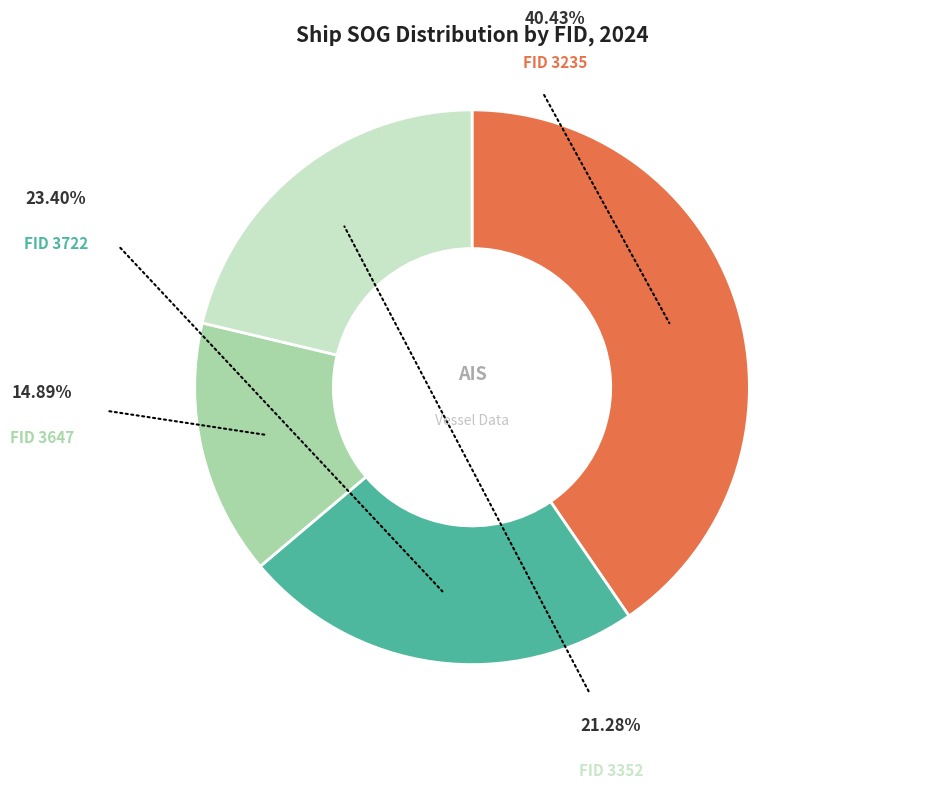

What percentage is the 3235 slice, to the nearest percent?

40%